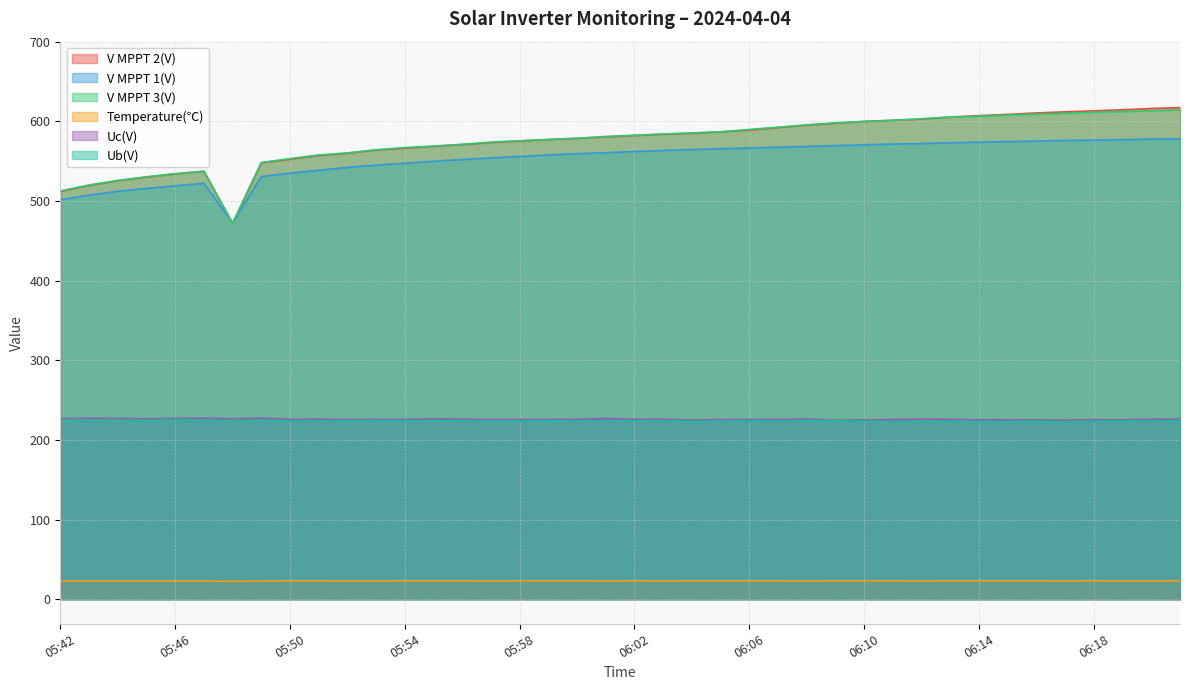

What is the difference between the maximum and second lowest values in the V MPPT 3(V) series?

101.8